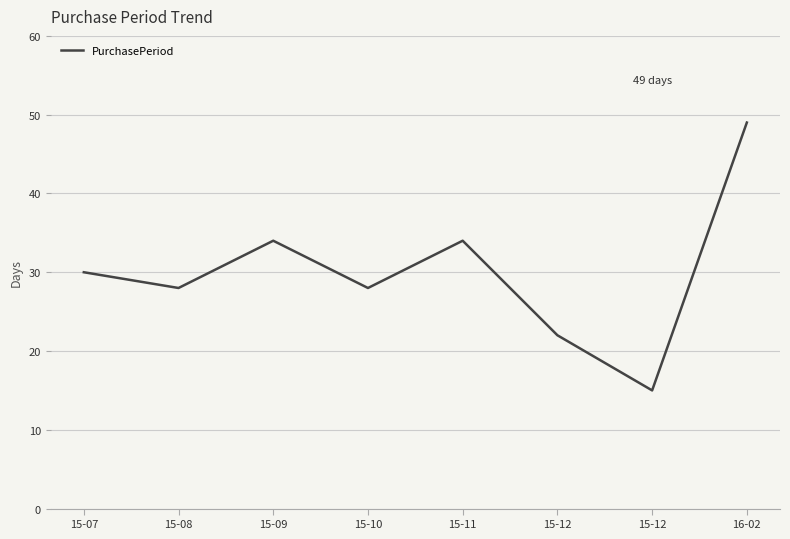

What is the sum of the values at 15-09 and 15-12?

56